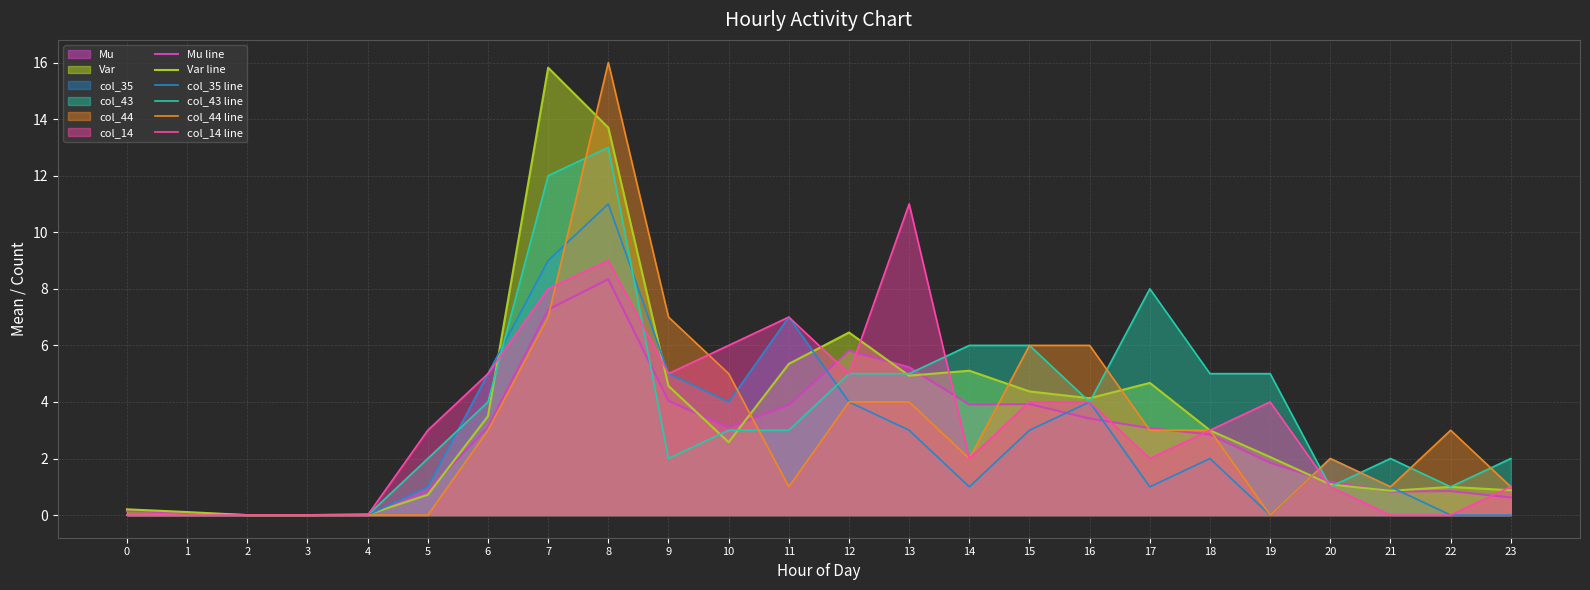

Which series changed the most between 16 and 19?

col_44 line